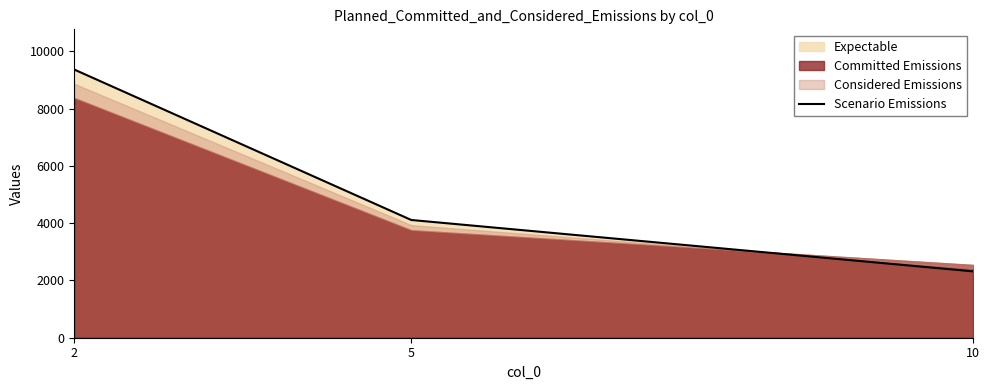

At which category does the chart reach its peak across all series?

2